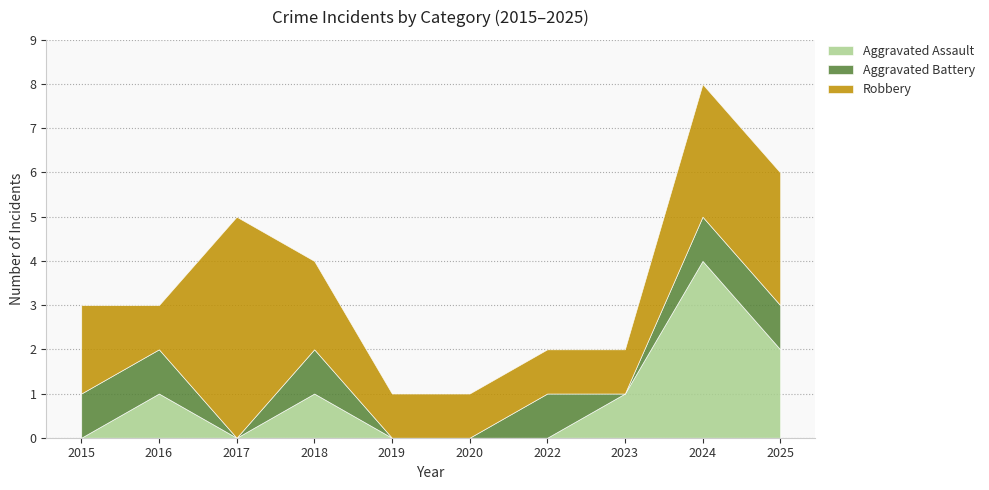

Rank the series by their average value, from highest to lowest.

Robbery, Aggravated Assault, Aggravated Battery